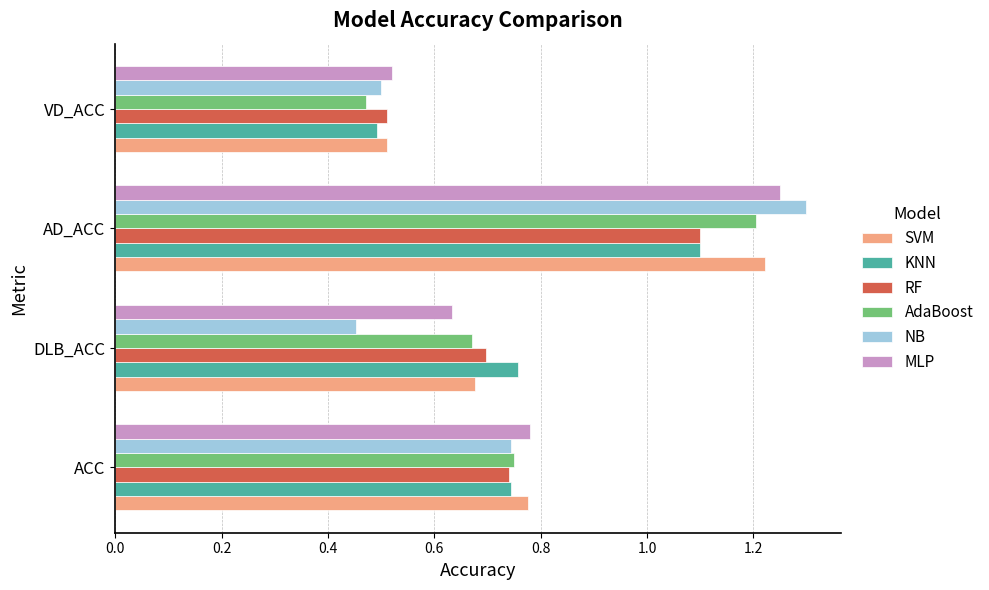

At which category does the chart reach its minimum across all series?

DLB_ACC